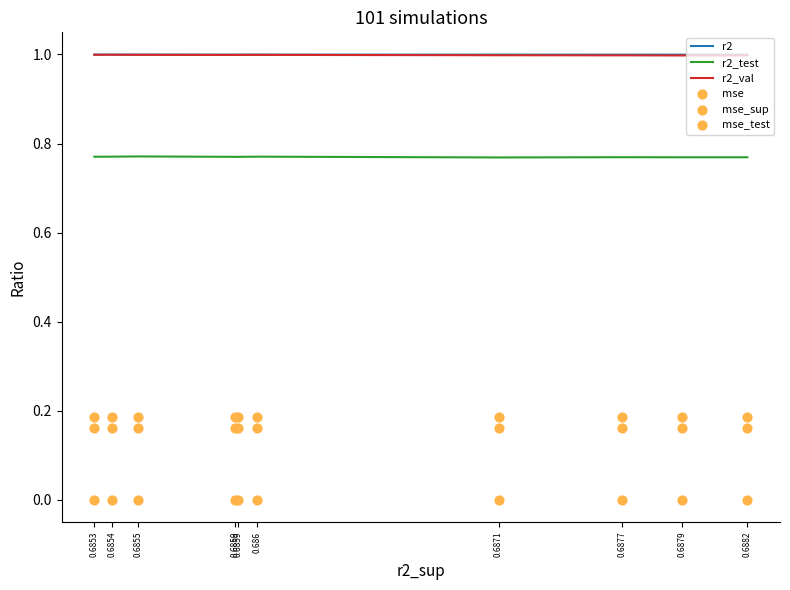

Is the value of r2_test at 0.6879 greater than the value of r2_val at 0.6879?

No